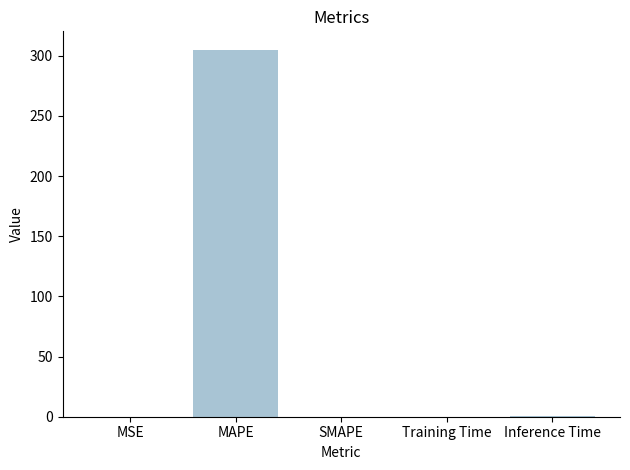

What is the greatest value displayed?

305.0